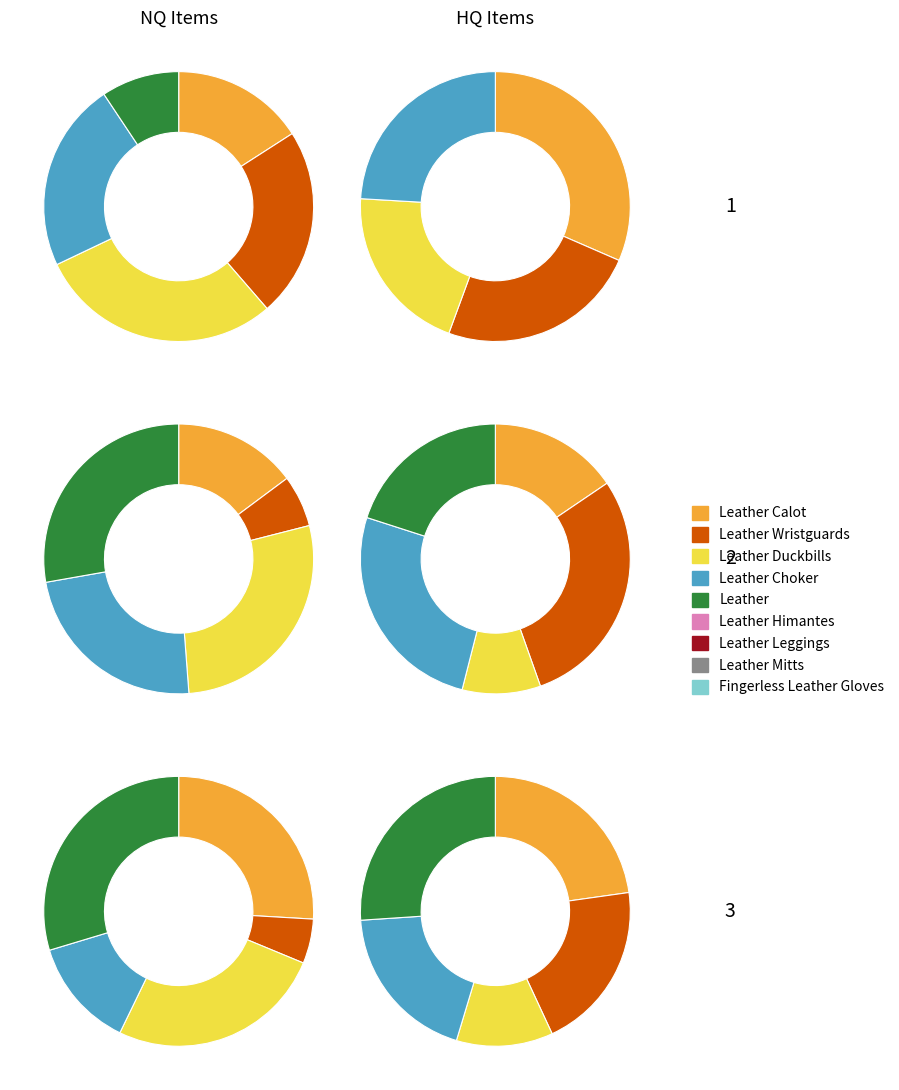

To the nearest percent, what percentage of the pie is 370?

21%